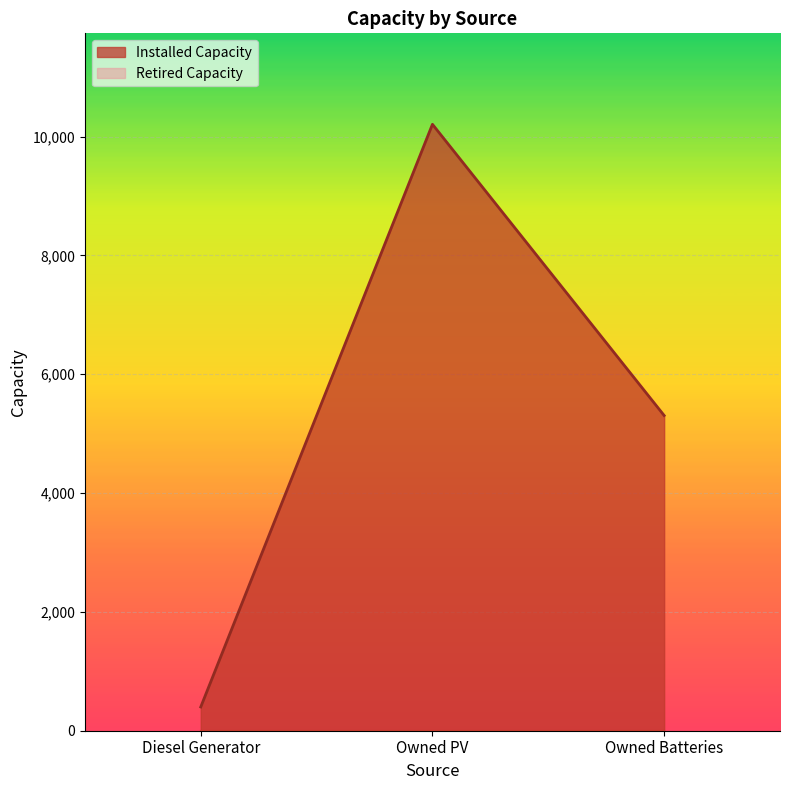

What is the maximum value shown in the chart?

10206